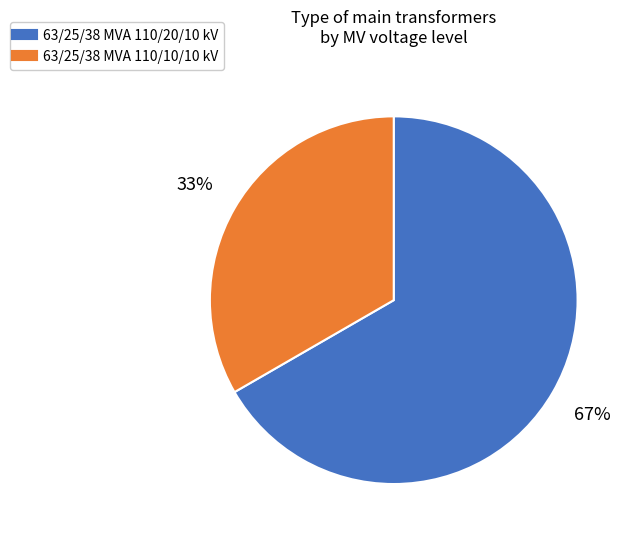

Do 63/25/38 MVA 110/20/10 kV and 63/25/38 MVA 110/10/10 kV together represent more than half of the pie?

Yes